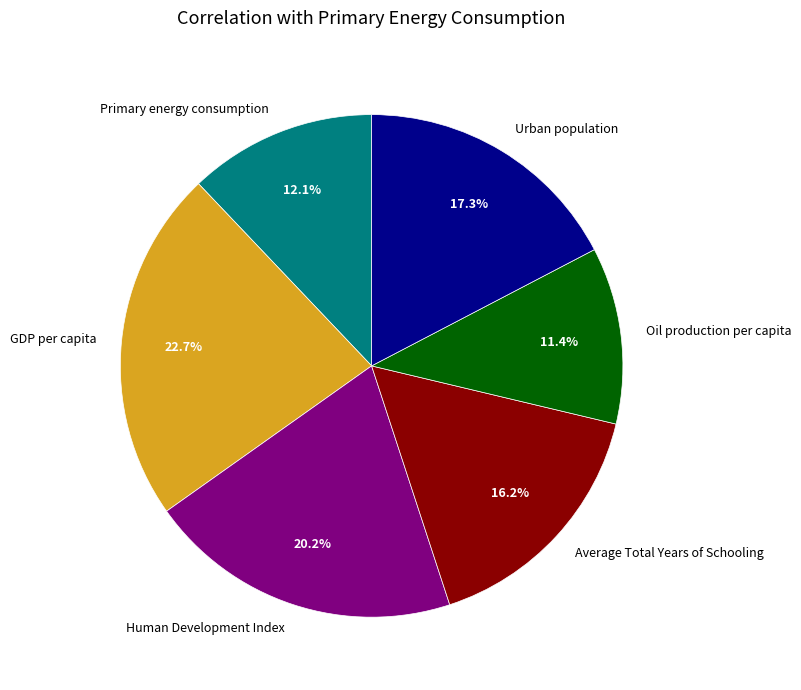

Is there any slice that represents more than half of the pie?

No